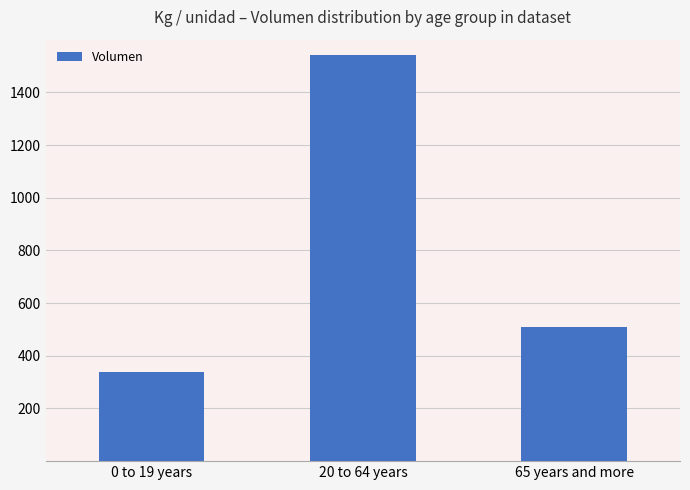

How many data points are less than 510?

1